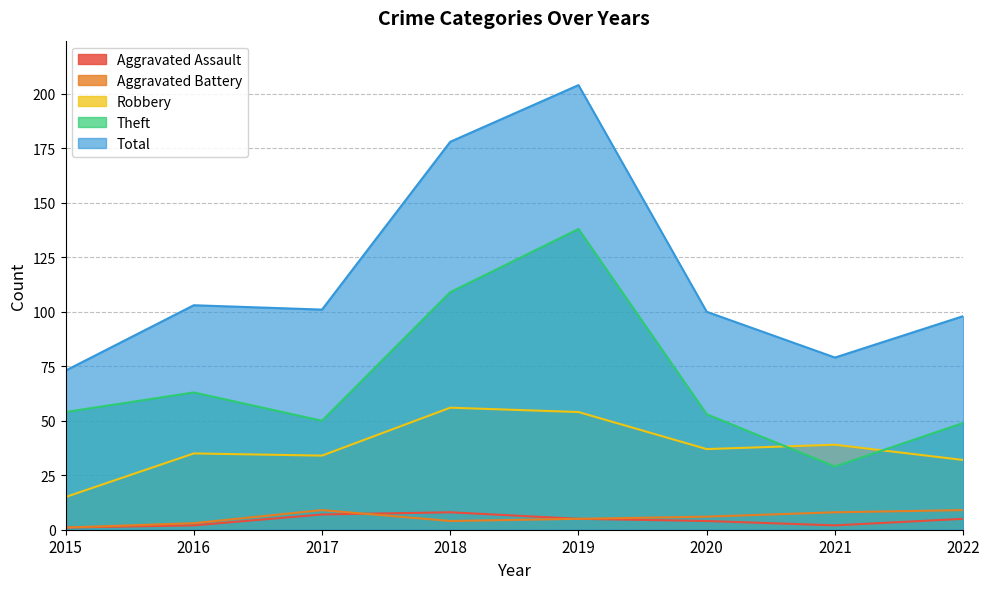

What is the sum of all Aggravated Battery values?

45